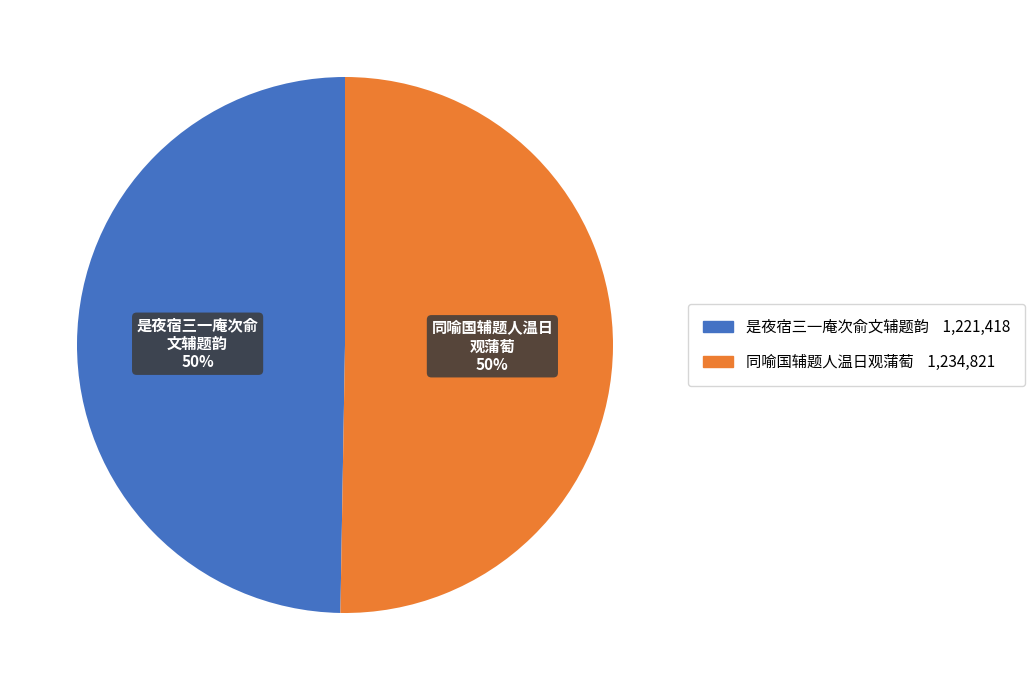

Approximately how many times larger is the value at 同喻国辅题人温日观蒲萄 compared to 是夜宿三一庵次俞文辅题韵?

1.0